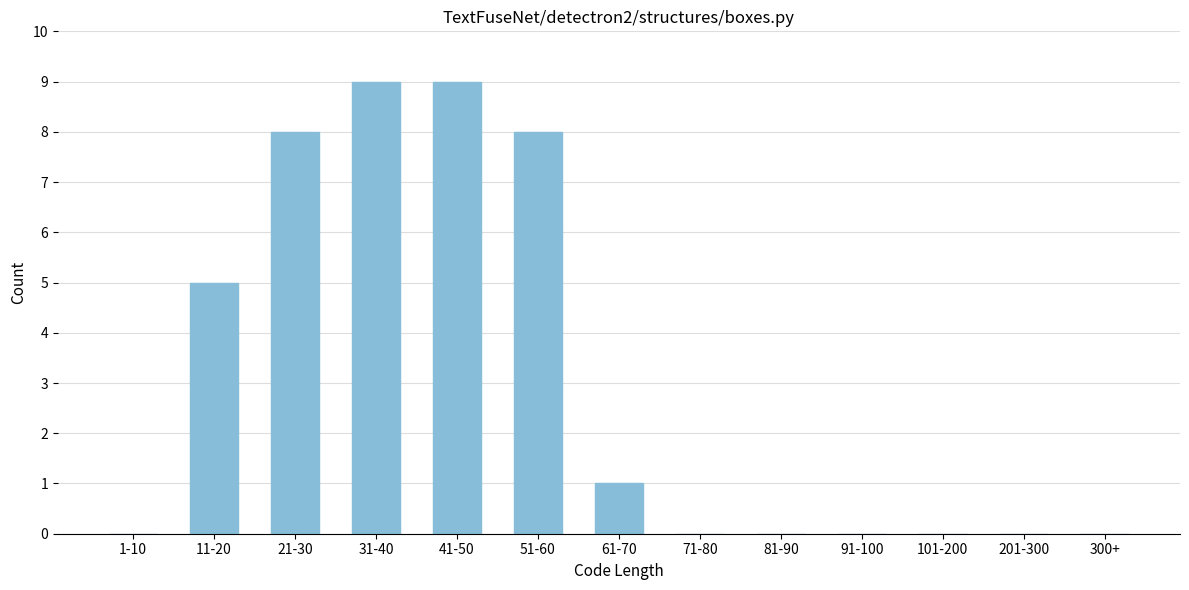

Reading left to right, list all the values displayed in this chart.

1-10=0	11-20=5	21-30=8	31-40=9	41-50=9	51-60=8	61-70=1	71-80=0	81-90=0	91-100=0	101-200=0	201-300=0	300+=0